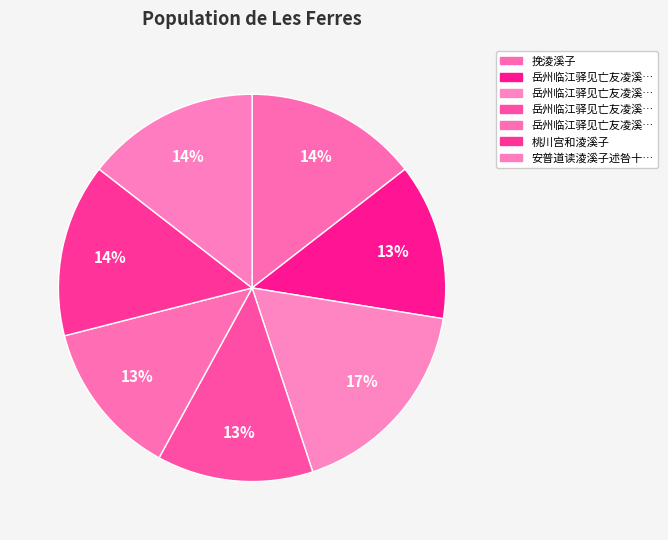

How many segments does this pie chart have?

7